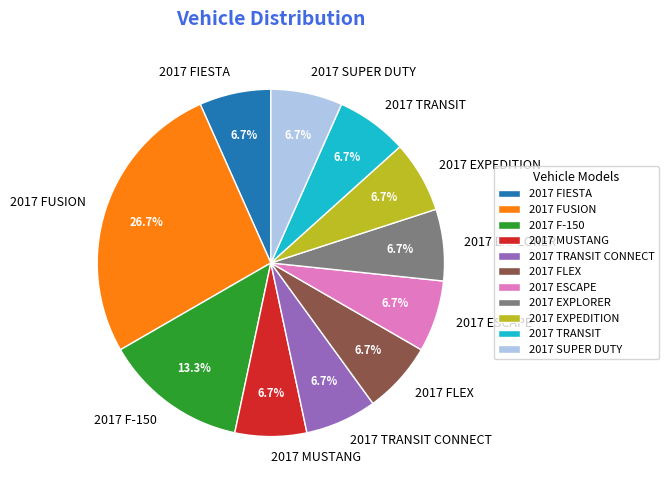

To the nearest percent, what is the difference between the 2017 SUPER DUTY and 2017 FUSION slice percentages?

20%